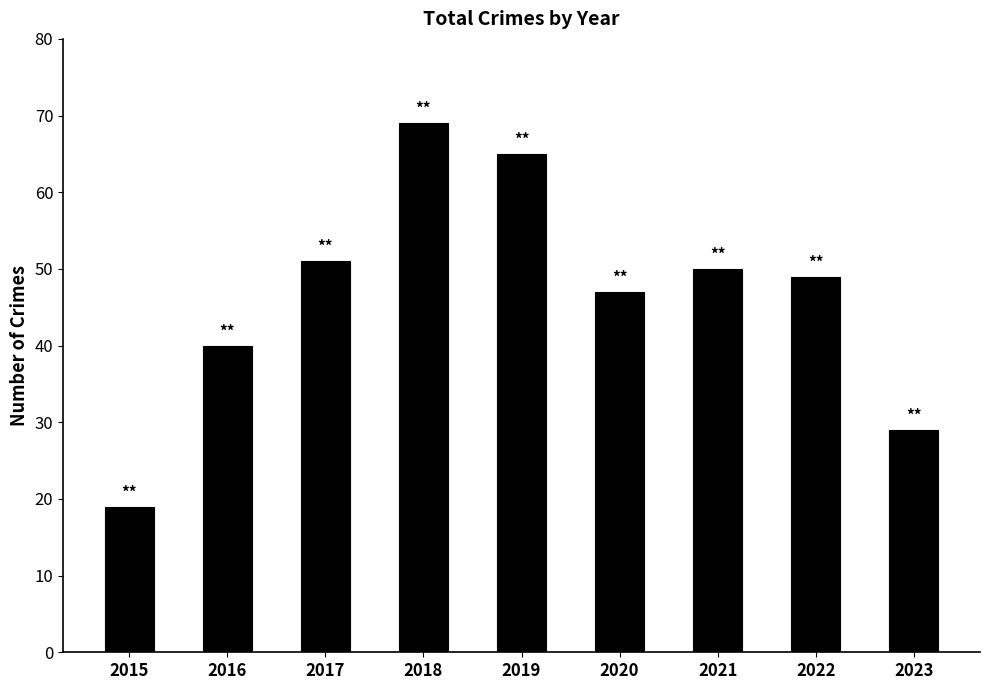

List the labels in order of value, largest first.

2018, 2019, 2017, 2021, 2022, 2020, 2016, 2023, 2015